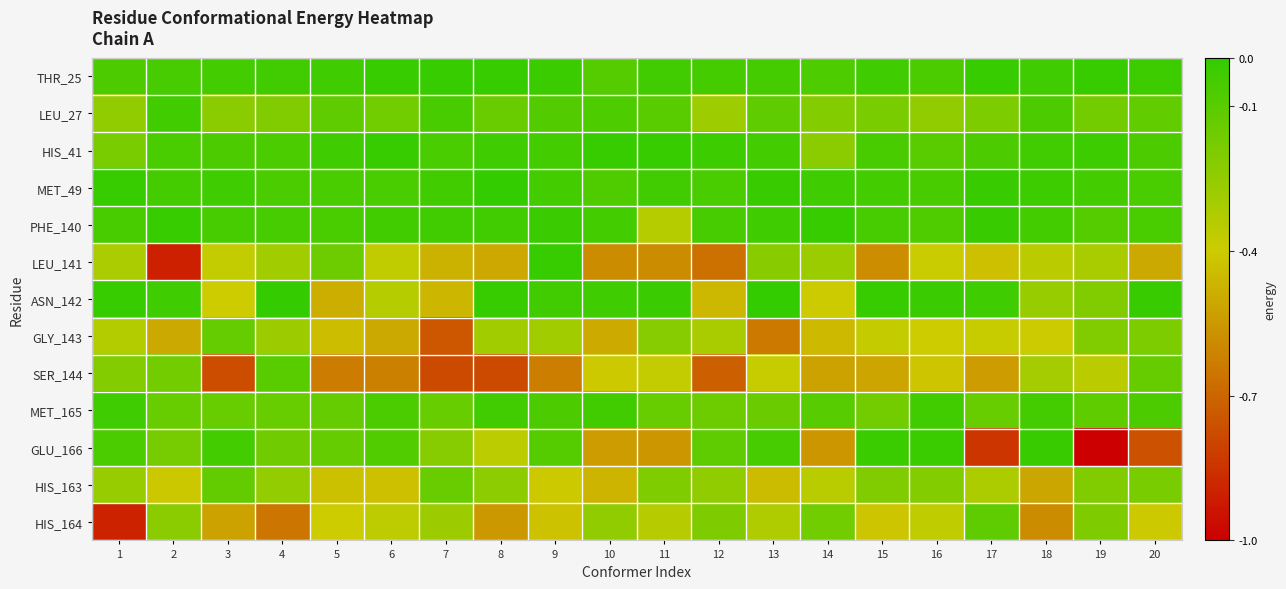

At which category is the sum across all series the highest?

9